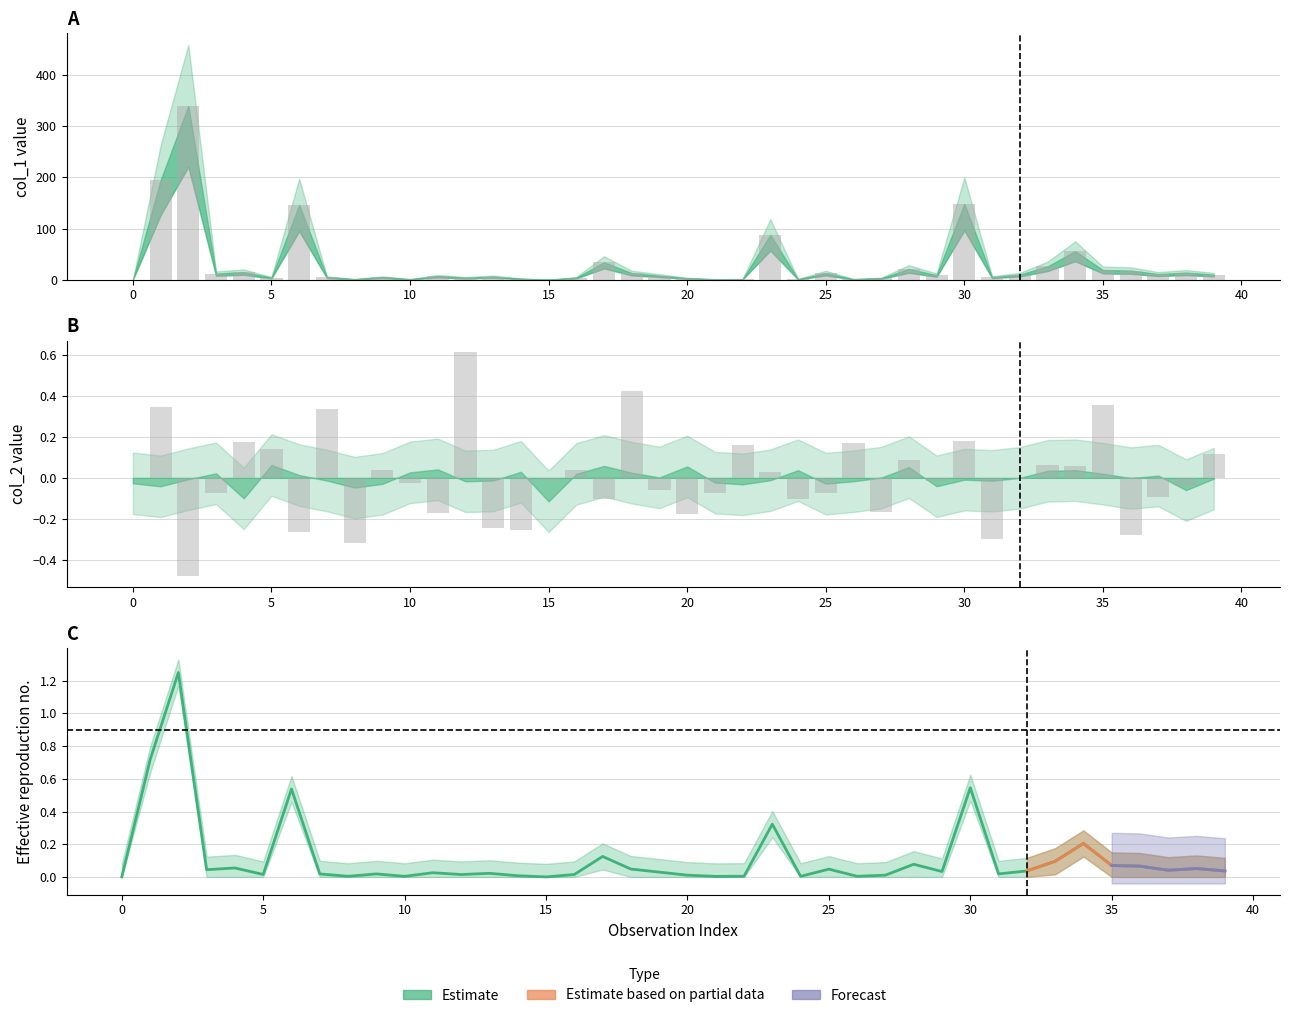

What is the spread (max minus min) of values at 12?

4.0